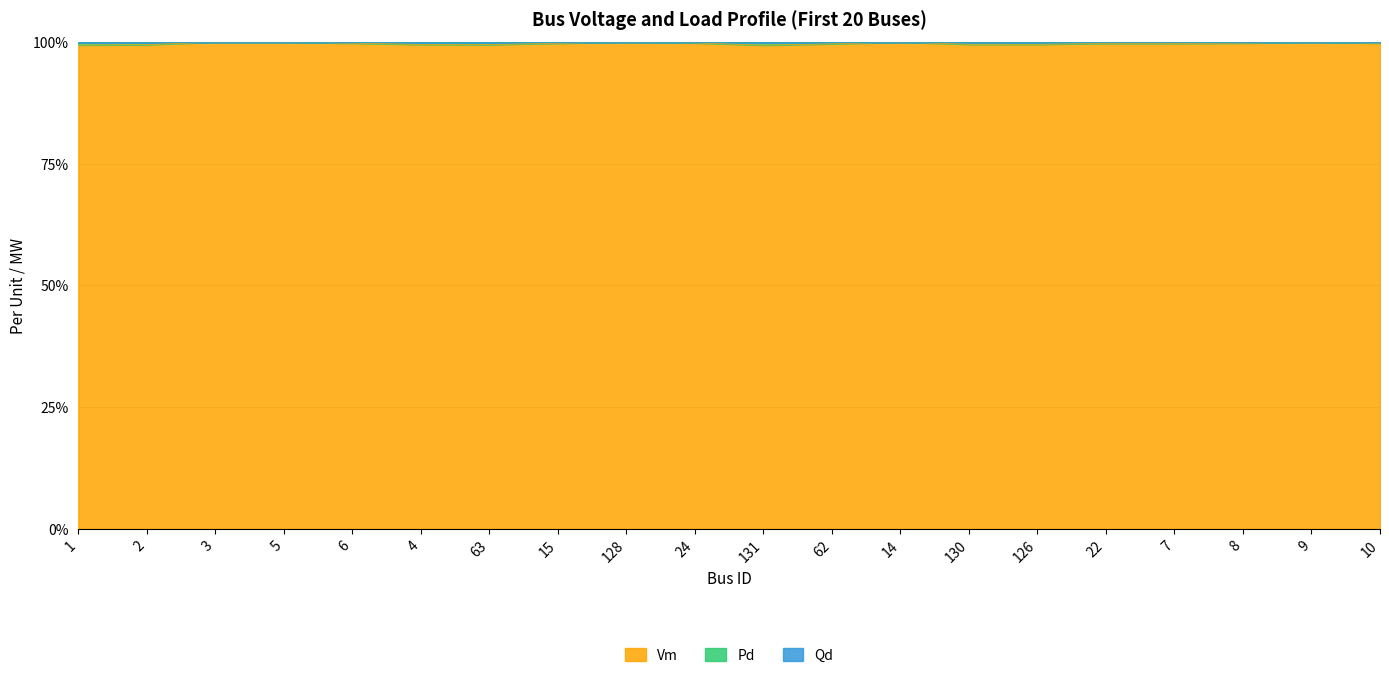

True or false: Pd has a value of 99.7 at 7.

True